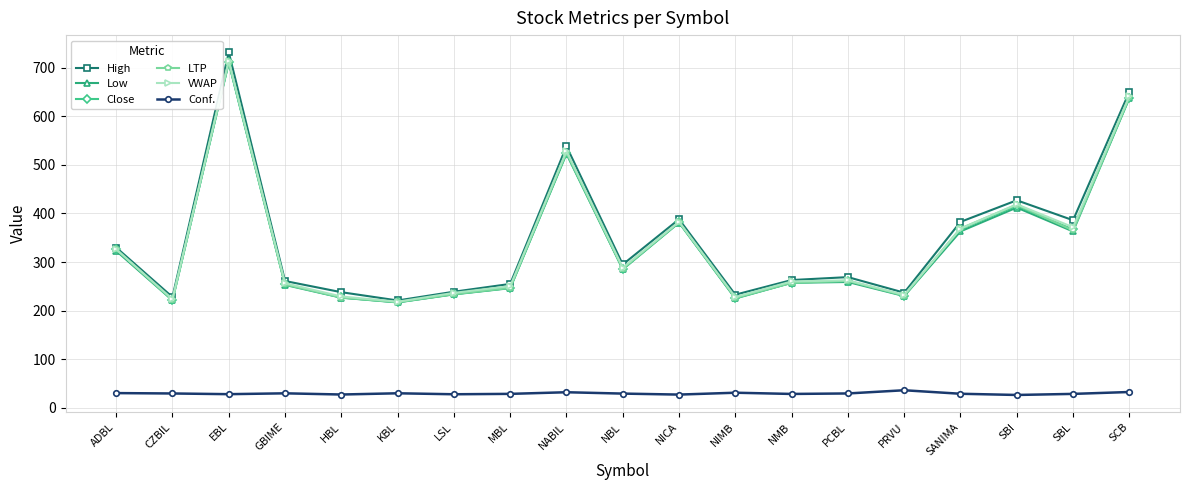

What is the difference between the highest and lowest values at PCBL?

239.2